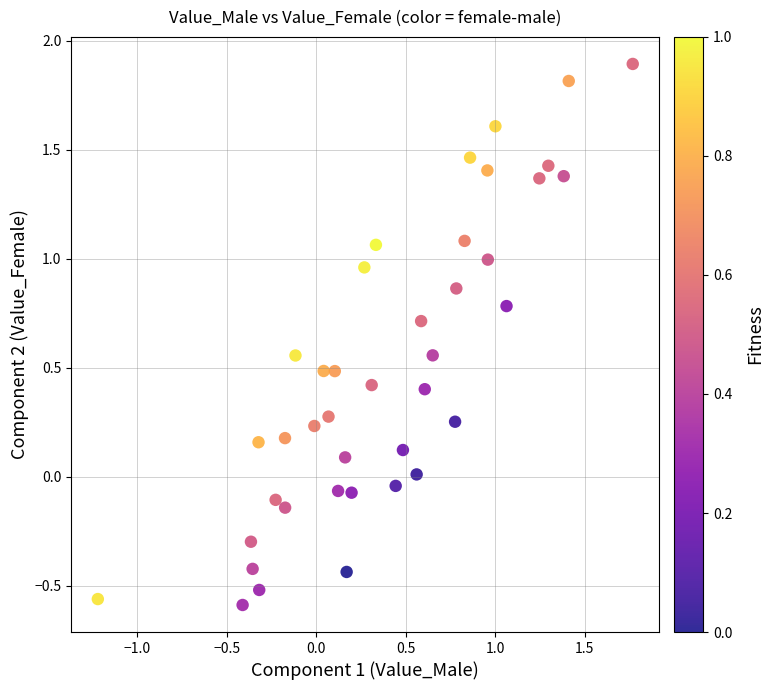

What is the range of X values (max minus min)?

3.0